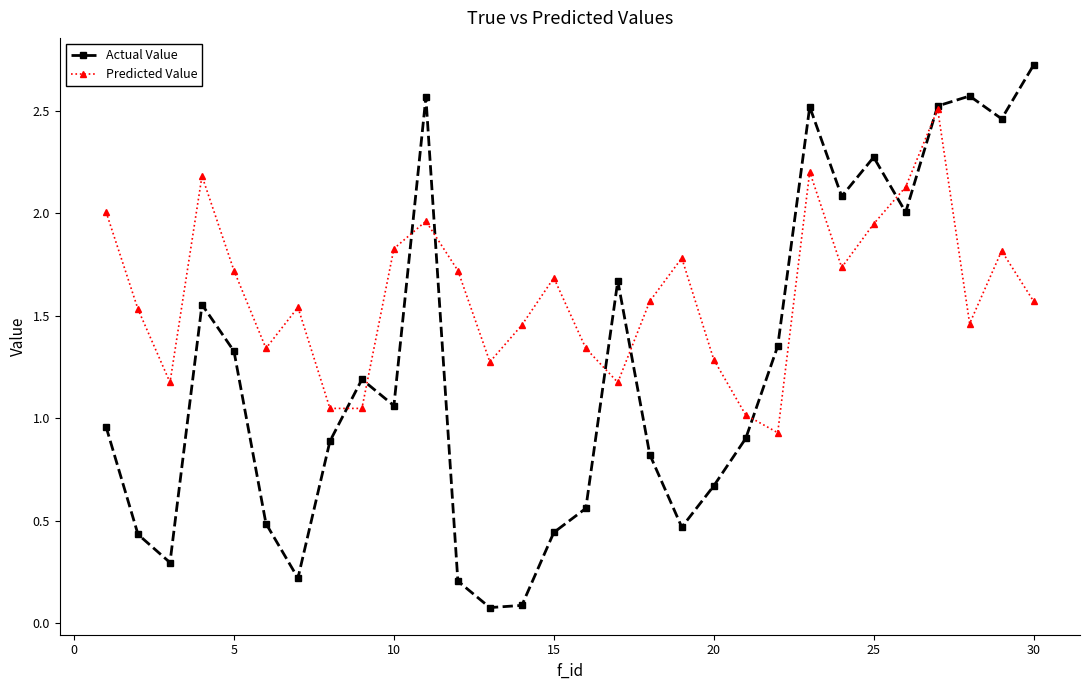

List the series in order of their peak value, highest first.

Actual Value, Predicted Value